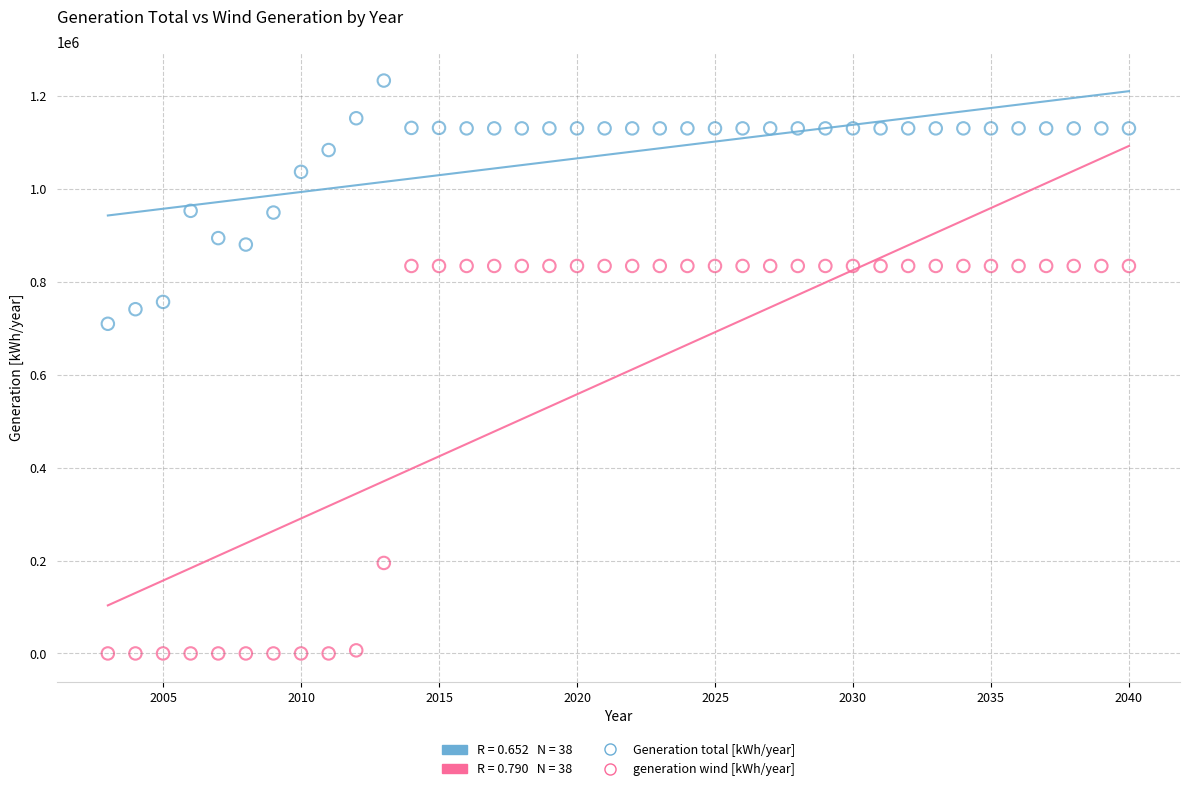

Across all data points, what is the range of X values (max minus min)?

37.0